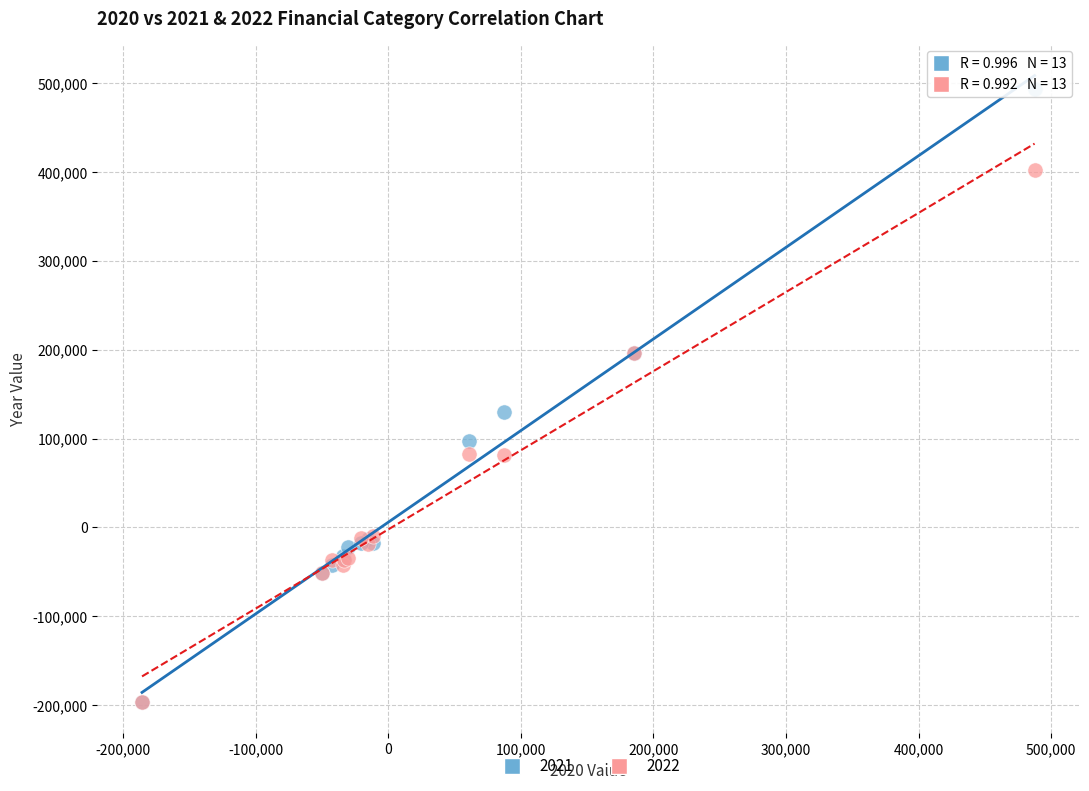

What are all the series names shown in the legend?

2021, 2022